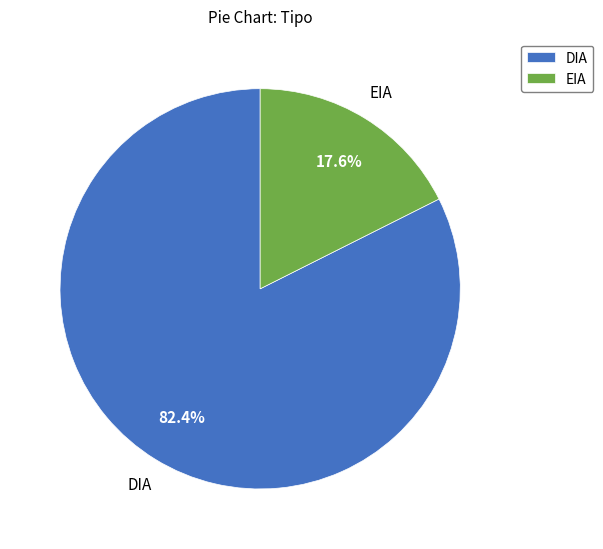

Is there any slice that represents more than half of the pie?

Yes